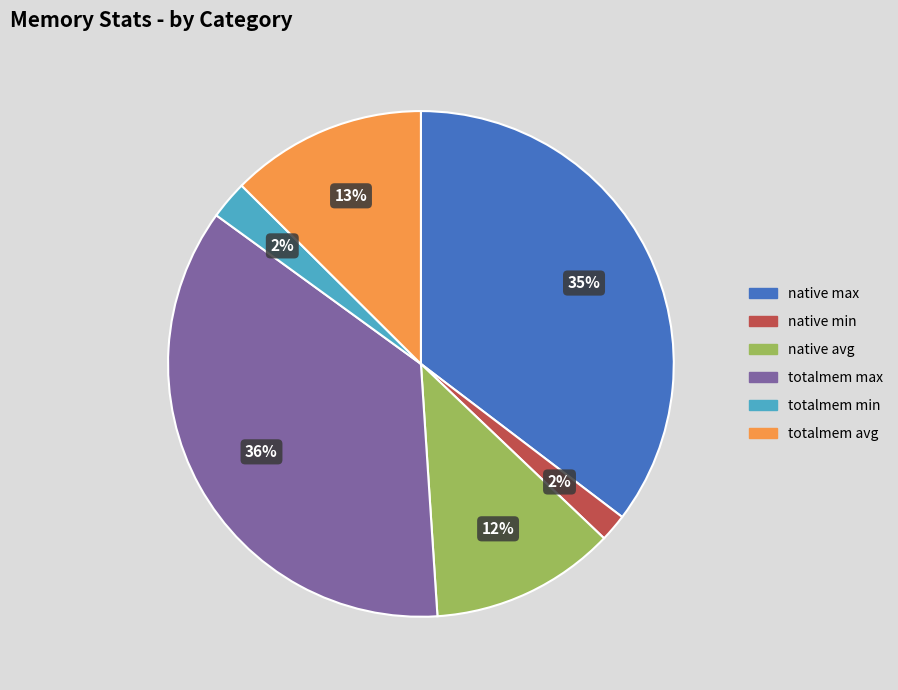

Is there any slice that represents more than half of the pie?

No